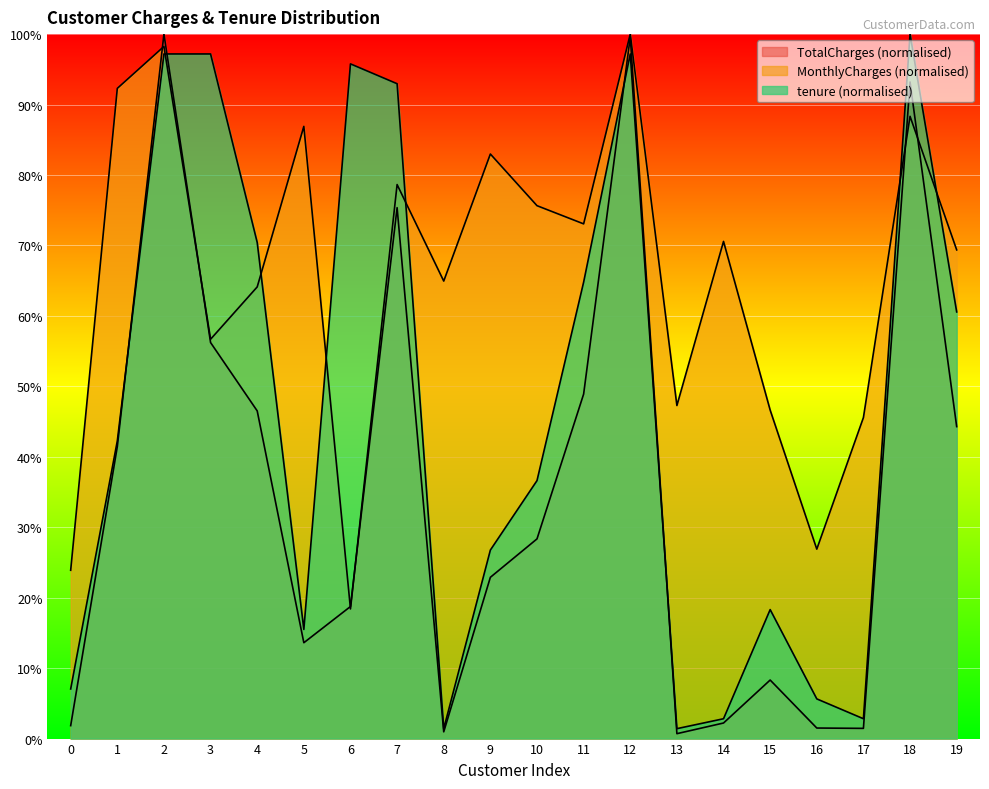

What is the minimum value for tenure?

1.4